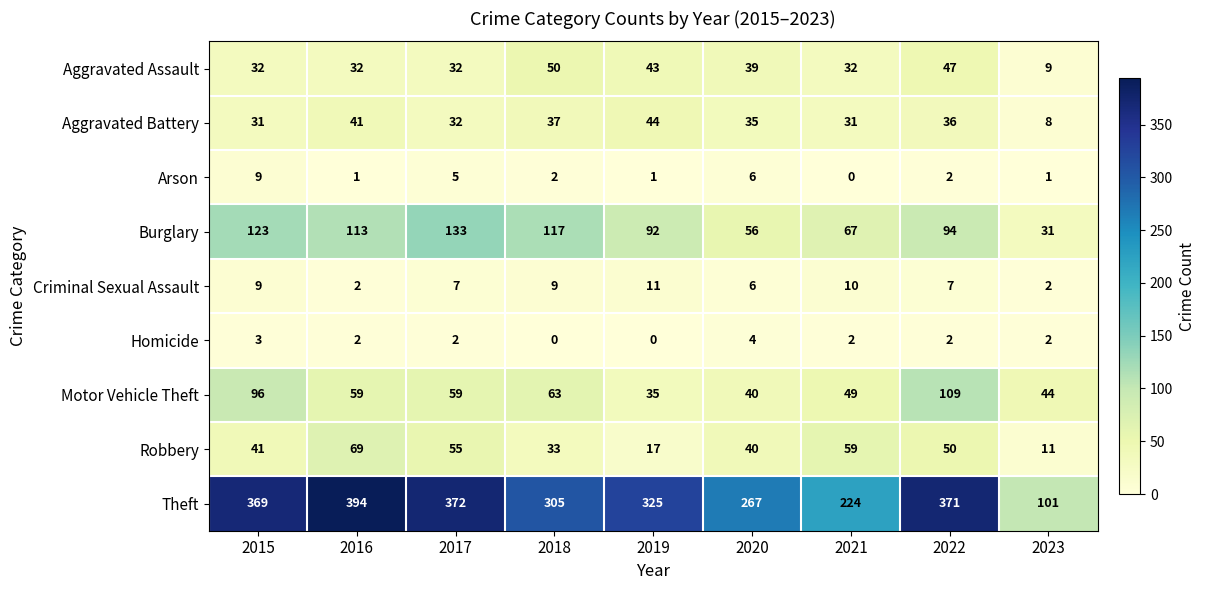

What is the difference between the maximum and minimum values in the Theft series?

293